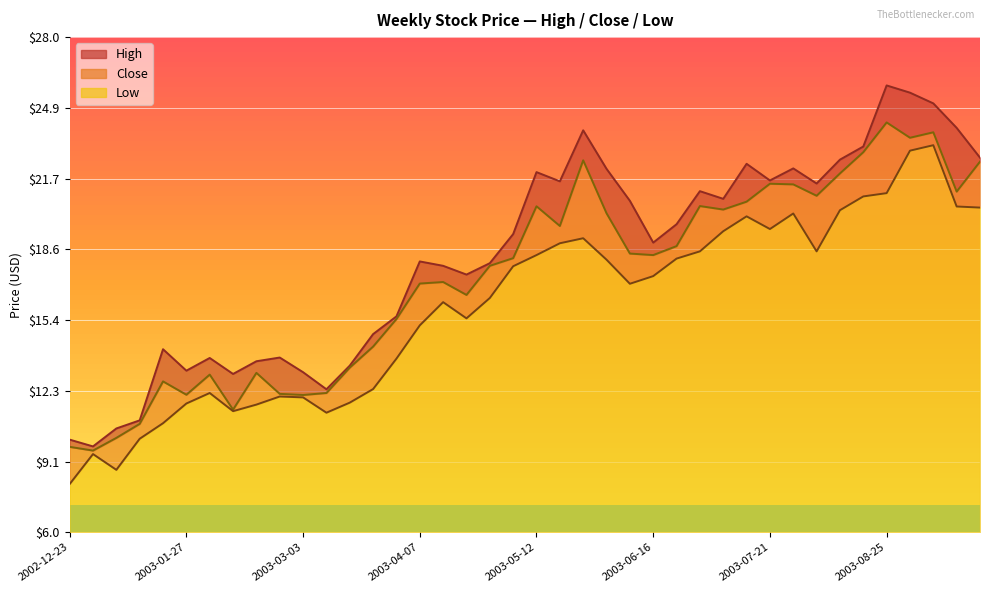

Where is the first local minimum for High?

2002-12-30